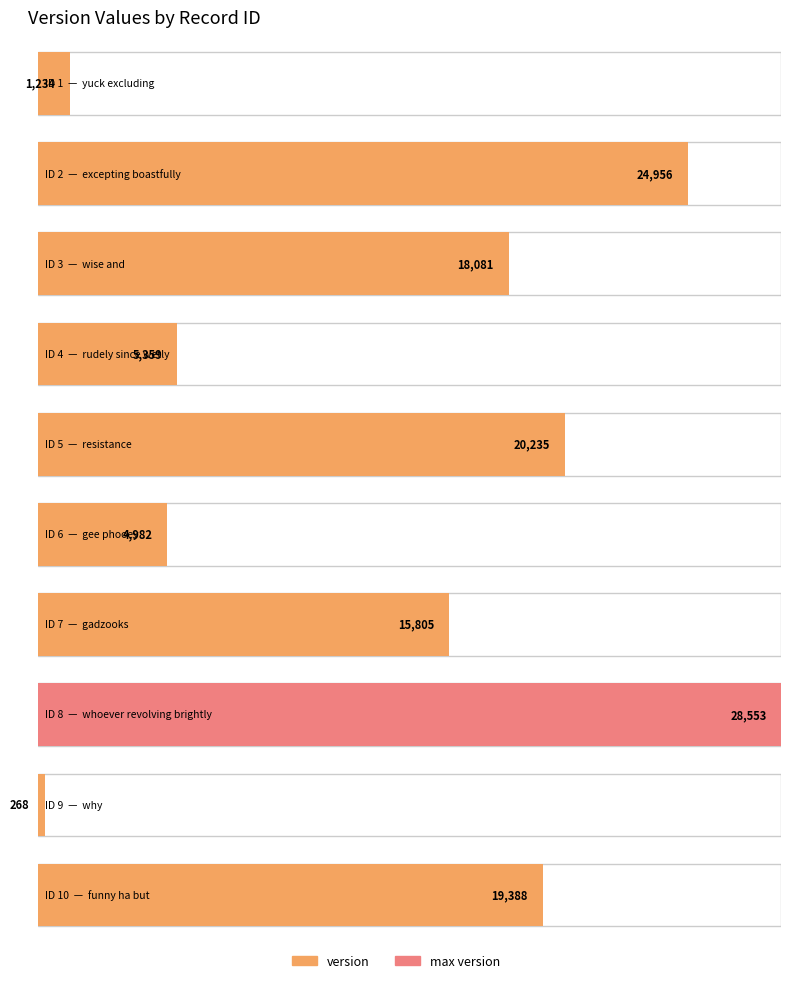

List the labels in order of value, largest first.

8, 2, 5, 10, 3, 7, 4, 6, 1, 9